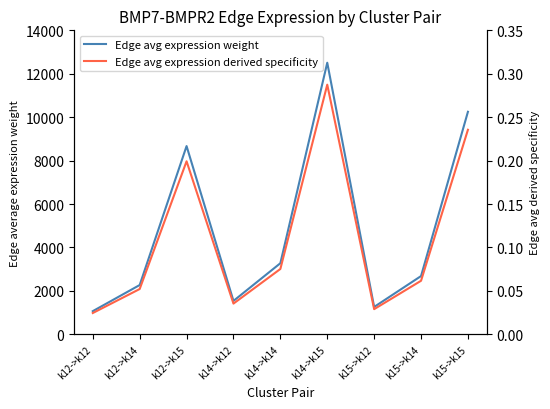

What is the label of the 5th point from the left?

k14->k14